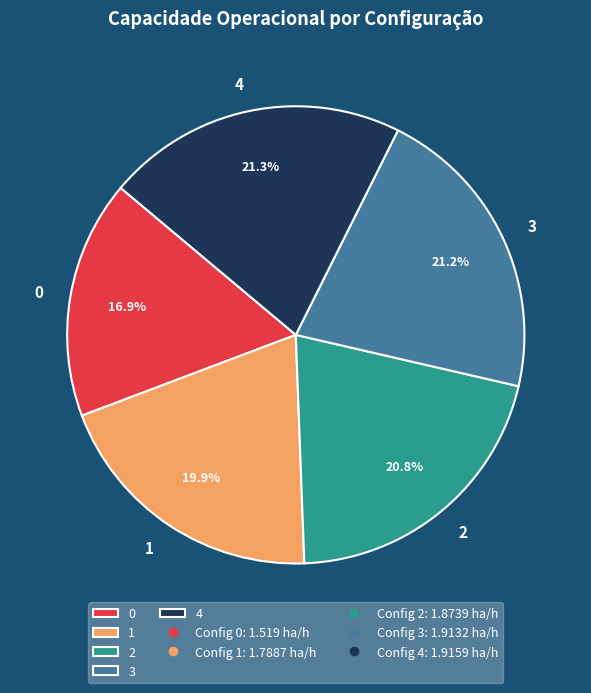

Which has a higher value, 1 or 4?

4